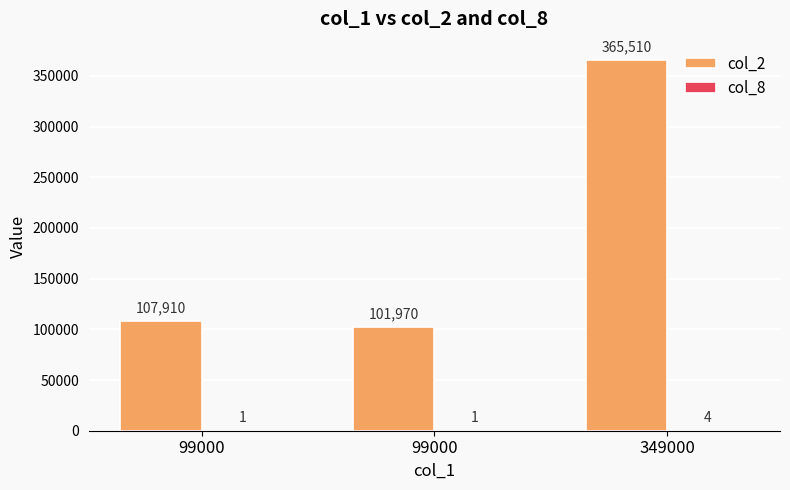

How many series are shown in this chart?

2